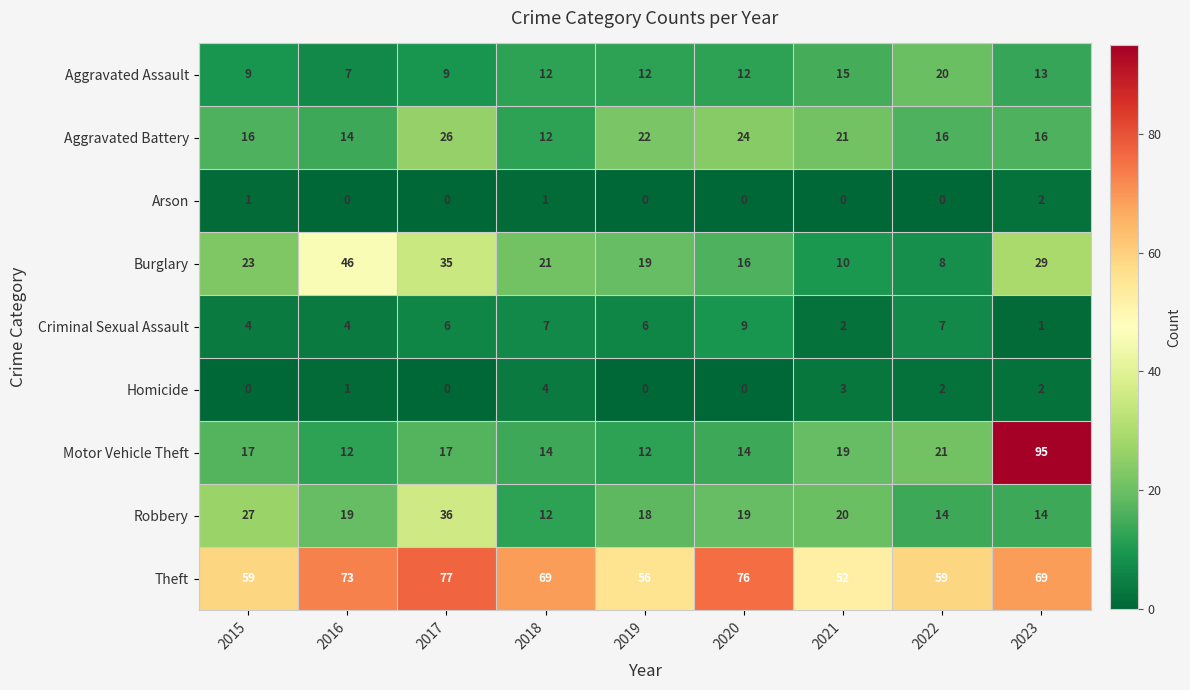

Which series has the largest total across all categories?

Theft